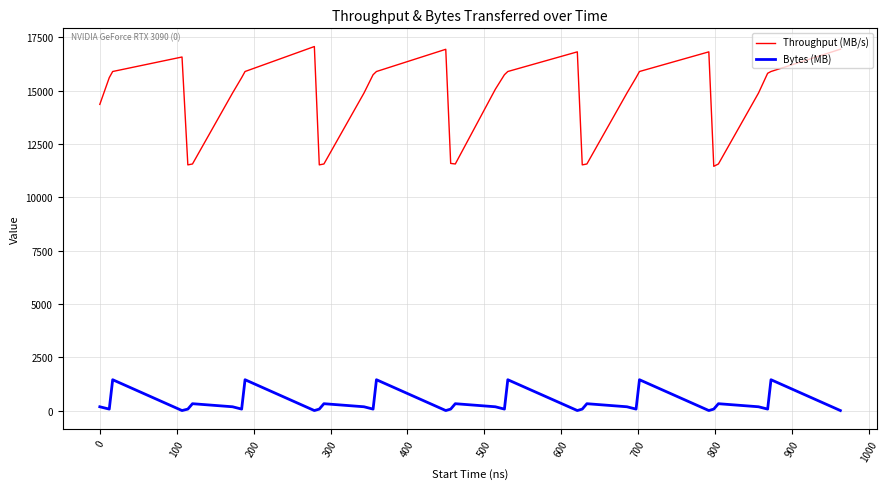

How many interior local peaks does the Bytes (MB) series have?

11